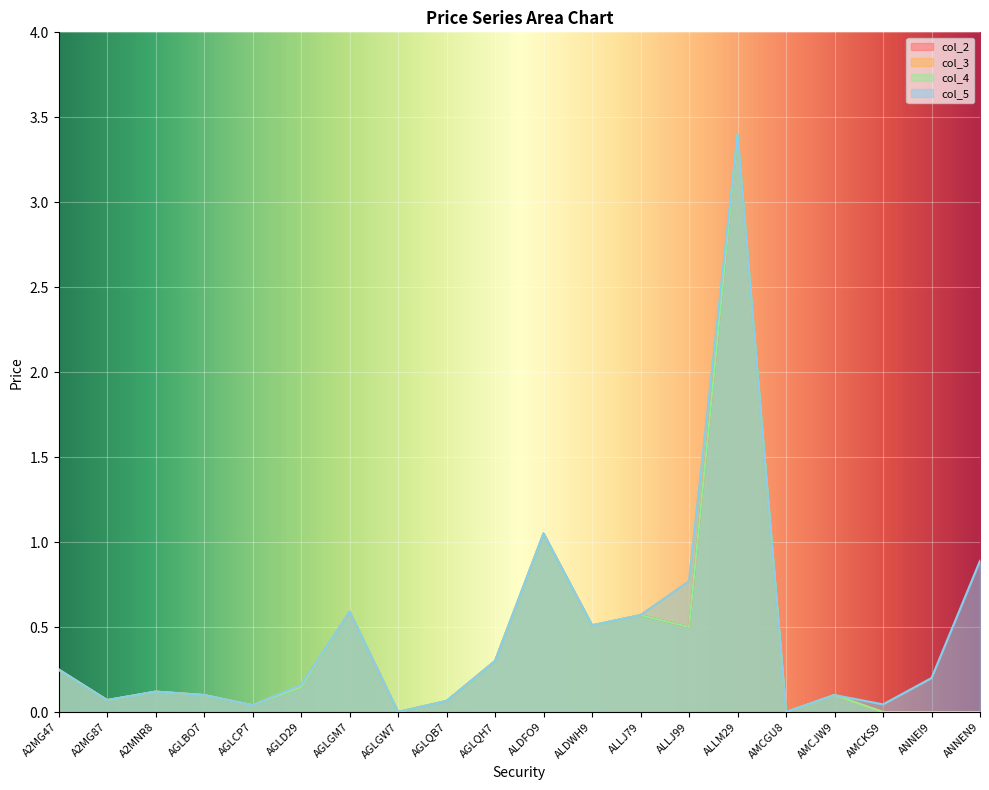

At which label does col_5 reach its peak?

ALLM29